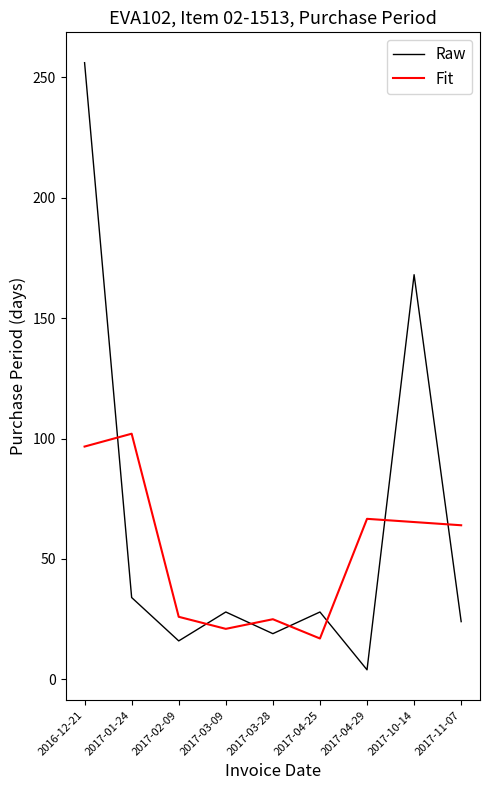

List the series in order of their peak value, lowest first.

Fit, Raw